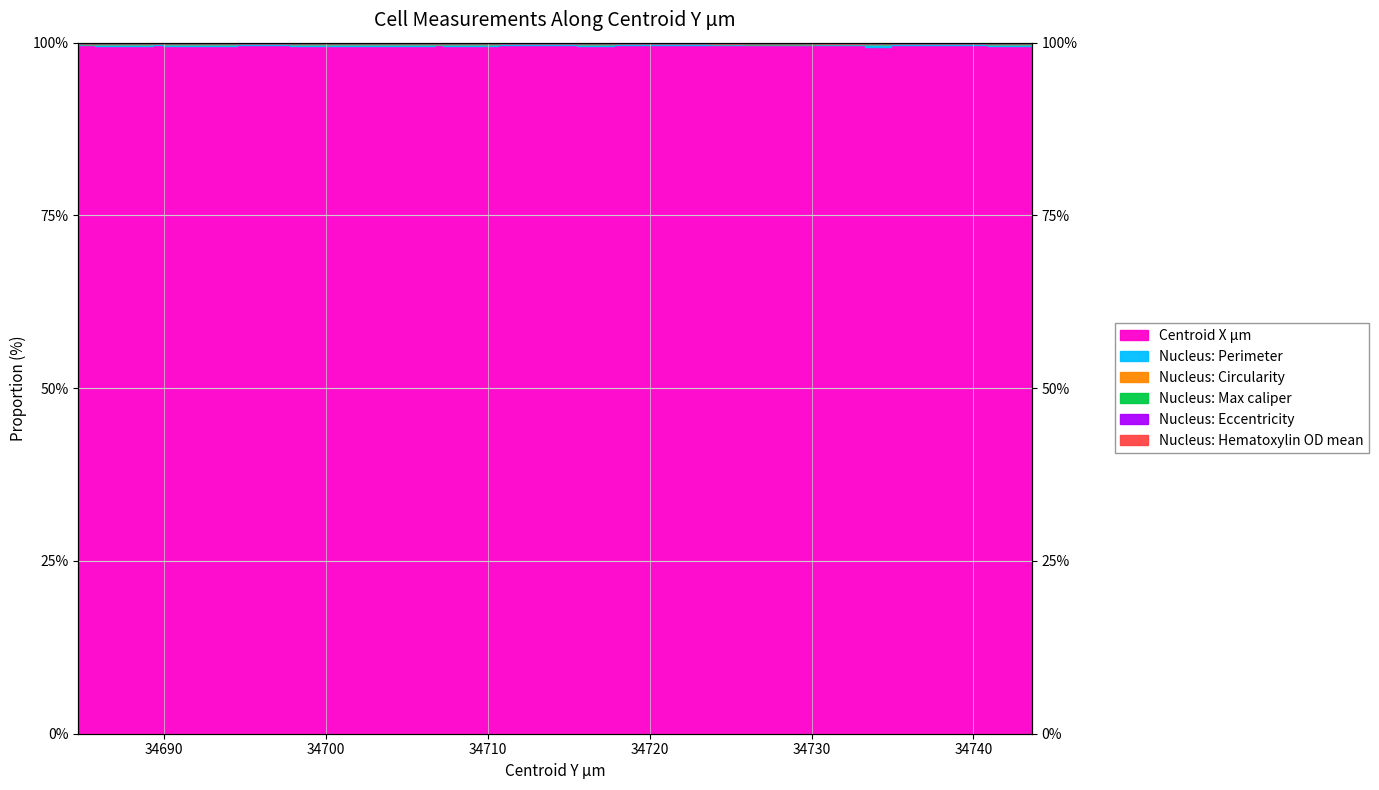

Reading left to right, list all the values displayed in this chart.

Nucleus: Perimeter: 99.7	99.6	99.6	99.7	99.5	99.7	99.7	99.7	99.6	99.5	99.6	99.5	99.7	99.5	99.7	99.6	99.6	99.6	99.4	99.7	99.7	99.6	99.6
Nucleus: Max caliper: 99.9	99.9	99.9	99.9	99.9	99.9	99.9	99.9	99.9	99.9	99.9	99.9	99.9	99.9	99.9	99.9	99.9	99.9	99.8	99.9	99.9	99.9	99.9
Nucleus: Hematoxylin OD mean: 100.0	100.0	100.0	100.0	100.0	100.0	100.0	100.0	100.0	100.0	100.0	100.0	100.0	100.0	100.0	100.0	100.0	100.0	100.0	100.0	100.0	100.0	100.0